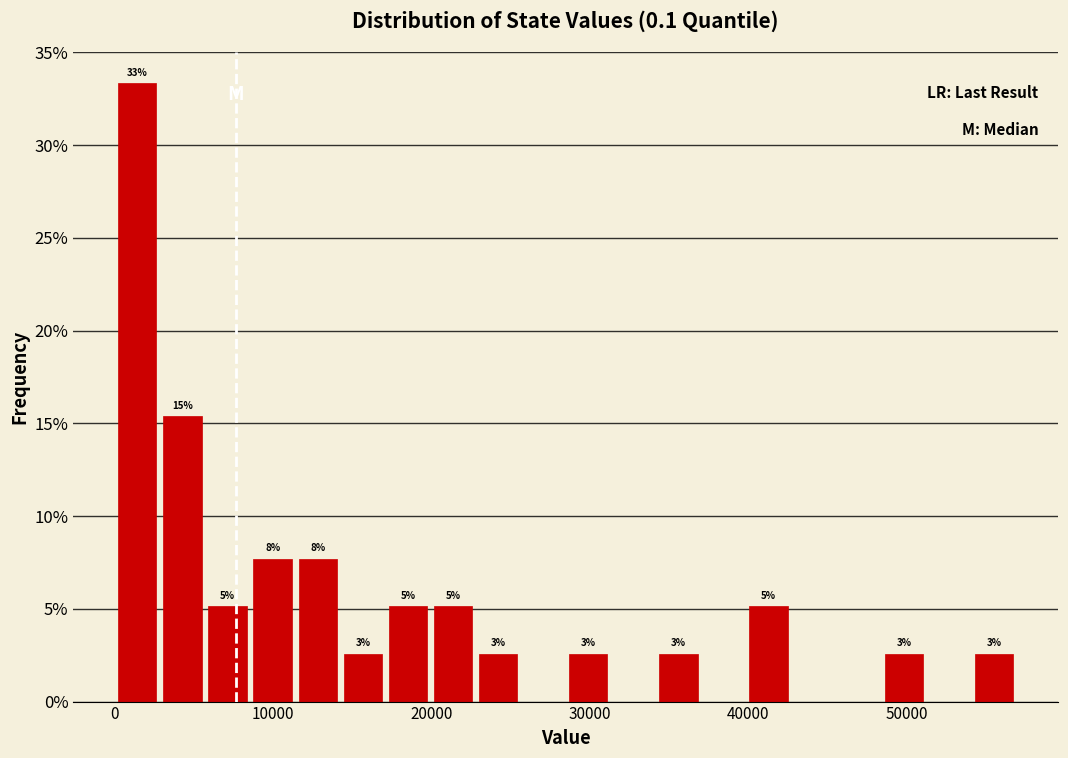

Read against the x-axis, roughly where is the centre of the tallest bar?

1000